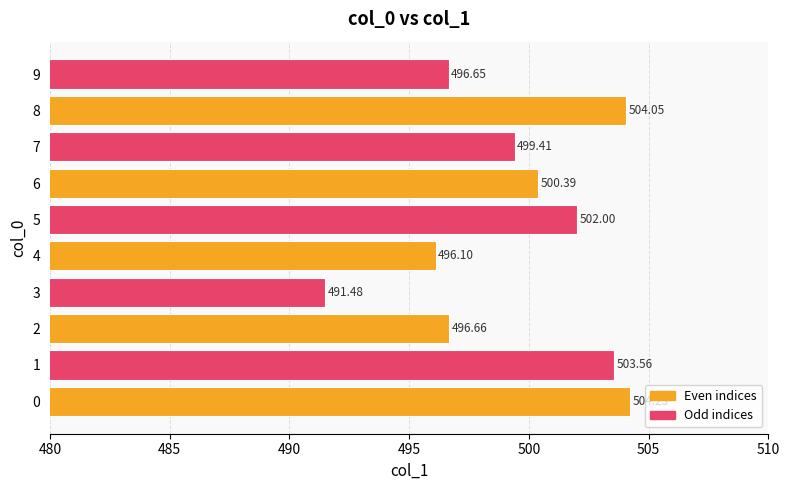

List the labels in order of value, largest first.

0, 8, 1, 5, 6, 7, 2, 9, 4, 3